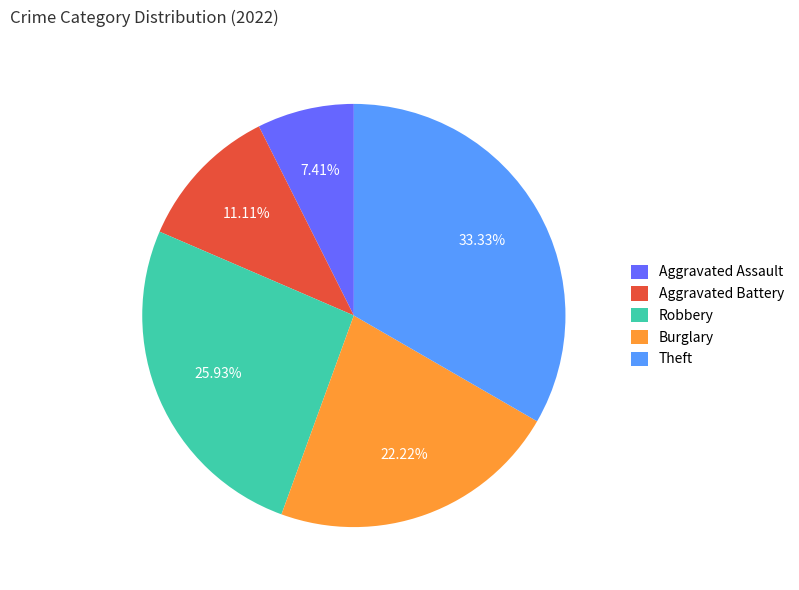

To the nearest percent, what percentage of the pie is Aggravated Assault?

7%